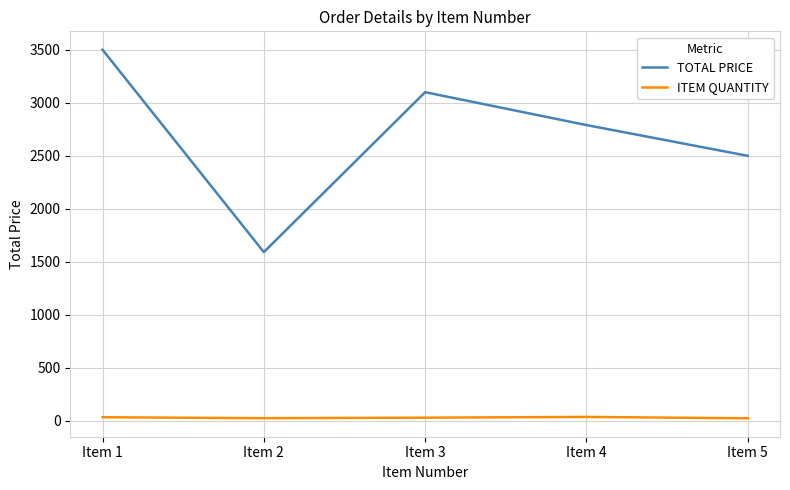

What is the difference between the ITEM QUANTITY values at Item 2 and Item 3?

5.0